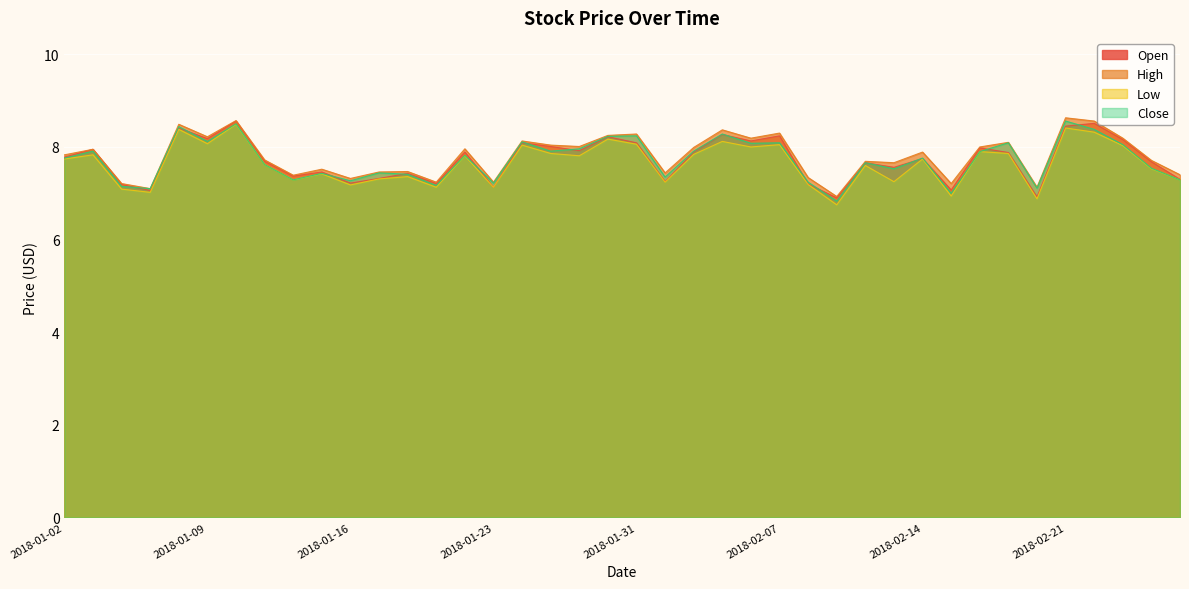

The value of Open at 2018-02-06 is 8.1. True or false?

True